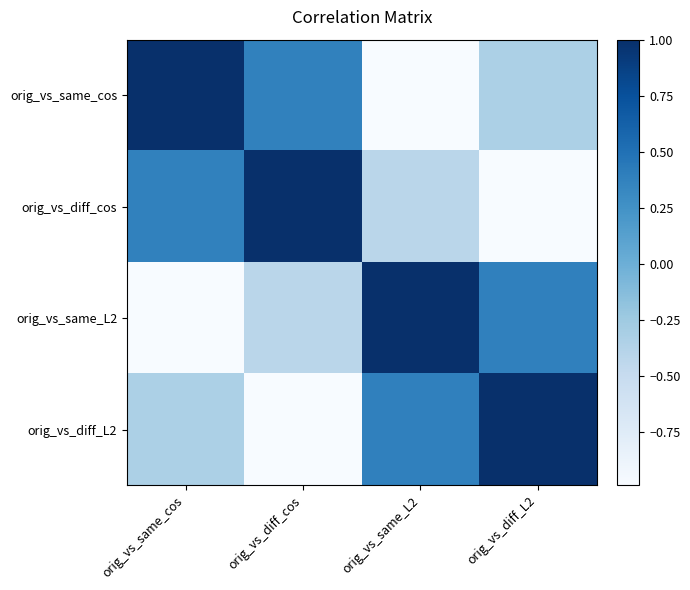

What is the maximum value shown in the chart?

1.0